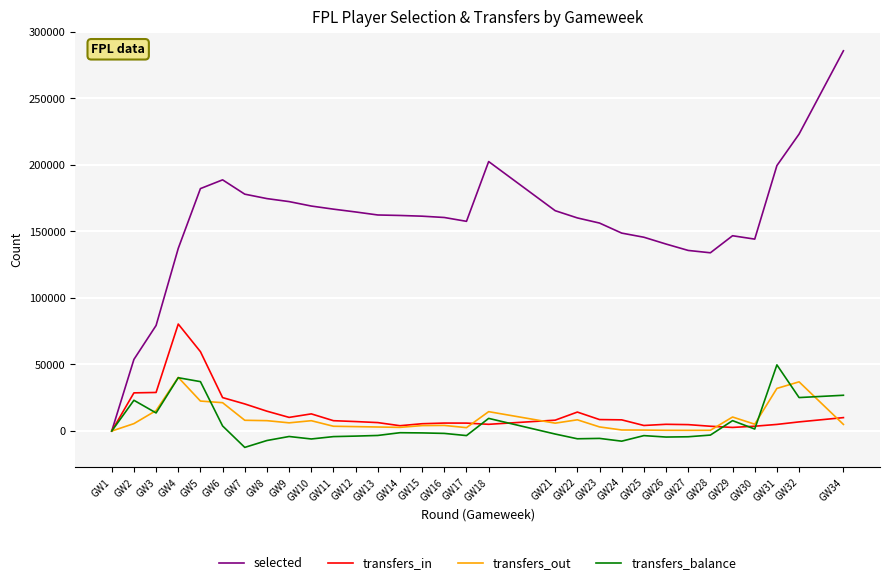

Between GW2 and GW30, which series saw the biggest shift?

selected